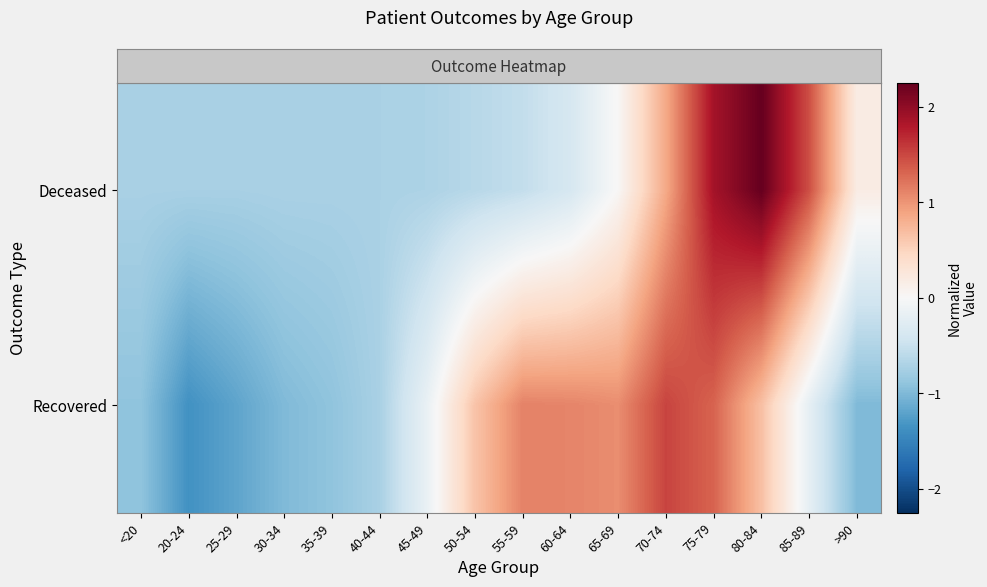

At 35-39, list the series in order from largest to smallest.

row_0, row_1